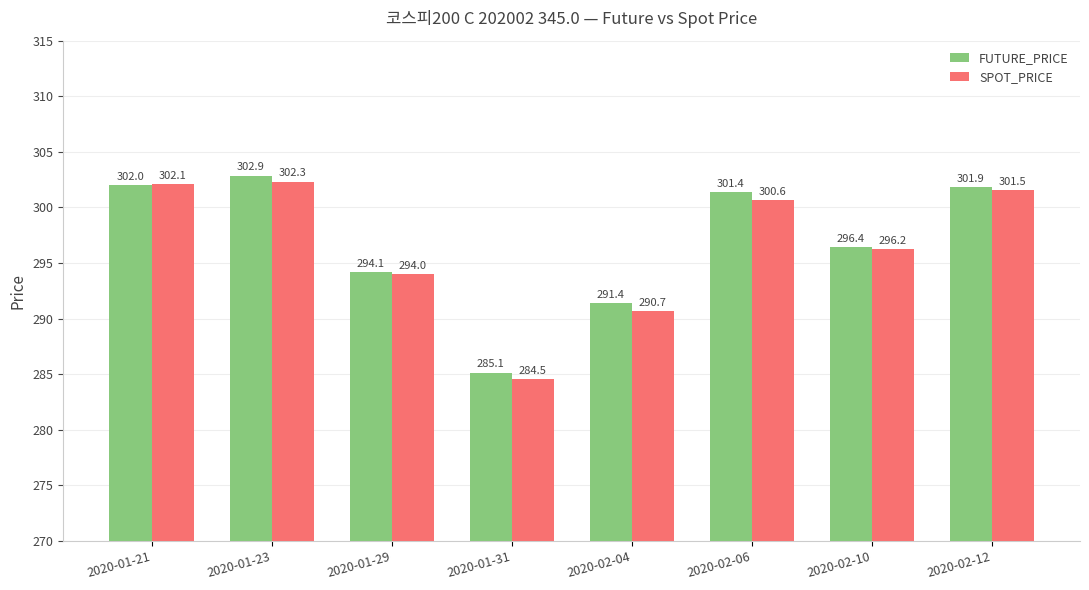

The FUTURE_PRICE series shows 180.6 at 2020-01-21. True or false?

False